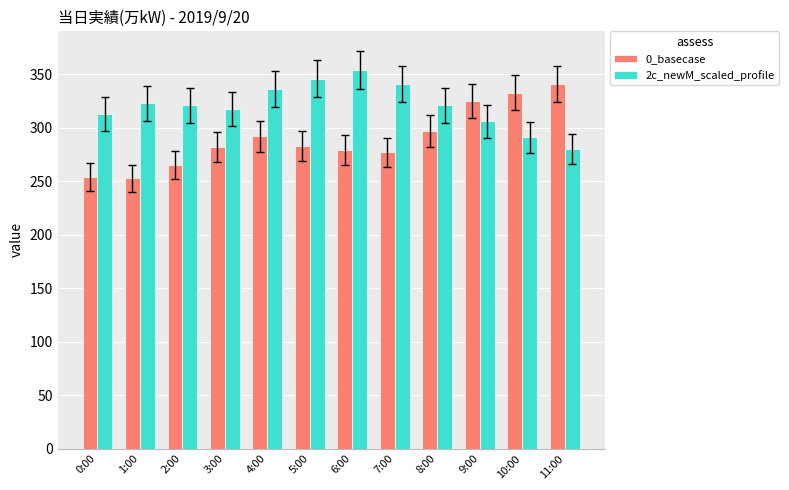

Which series has the widest spread of values?

0_basecase